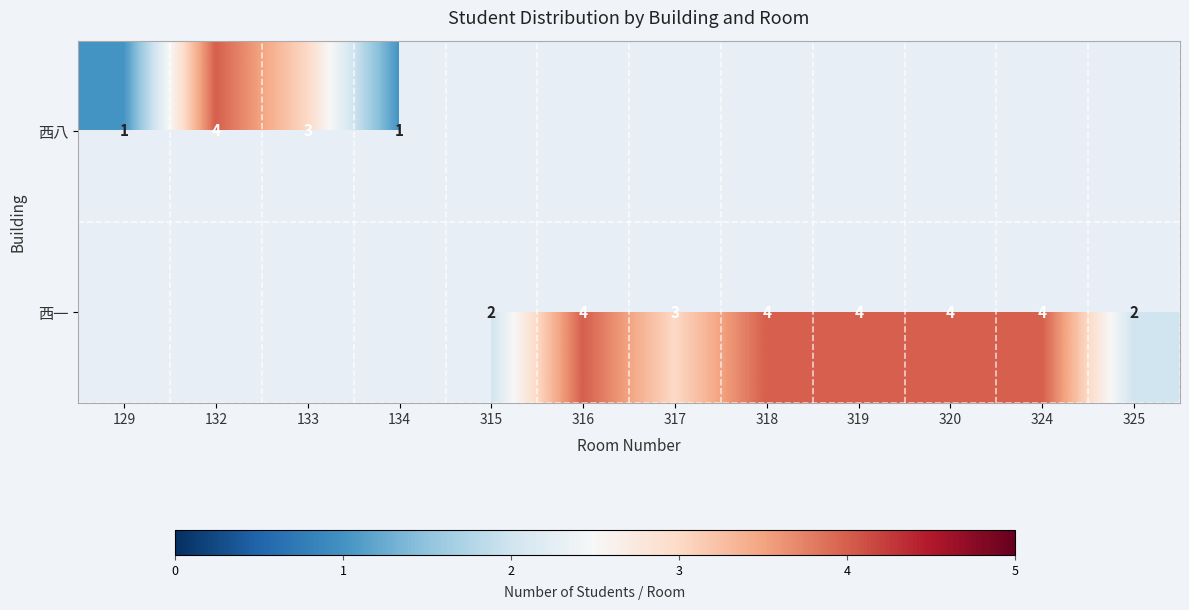

True or false: 西一 has a value of 4 at 318.

True